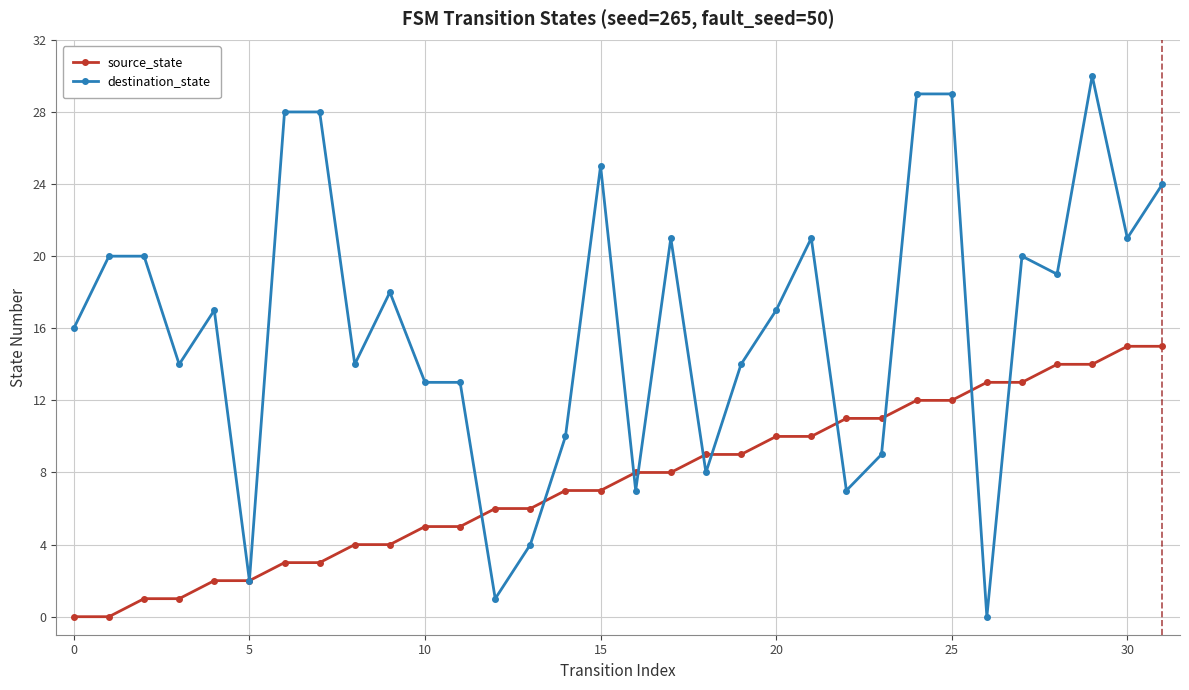

Rank the series by their maximum value, from highest to lowest.

destination_state, source_state